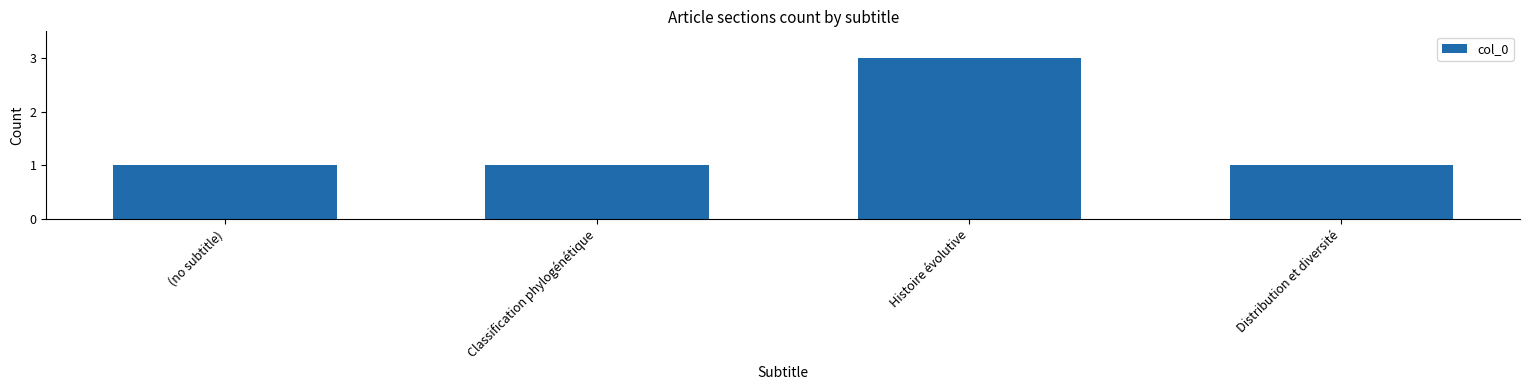

Reading left to right, what are all the values shown in this chart?

1	1	3	1